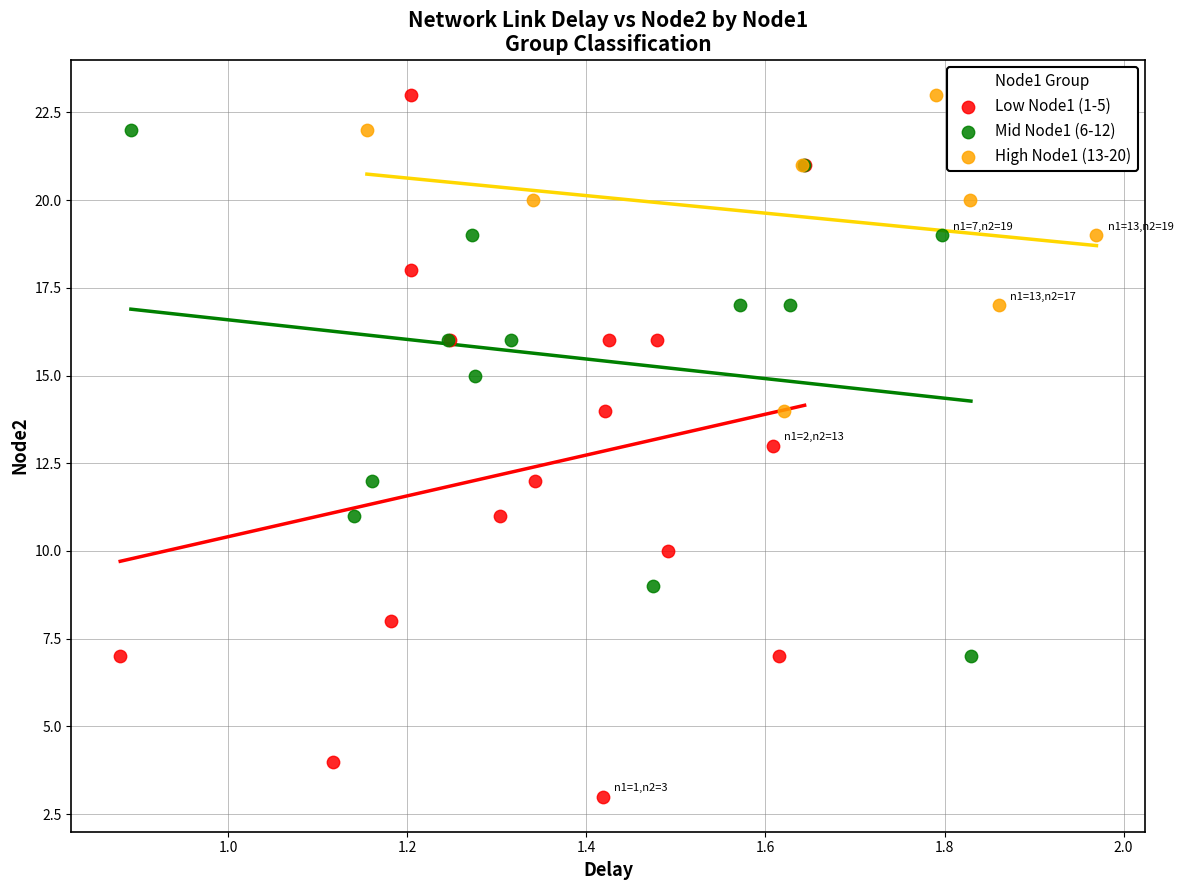

Which series has the largest Y range (max minus min)?

Low Node1 (1-5)